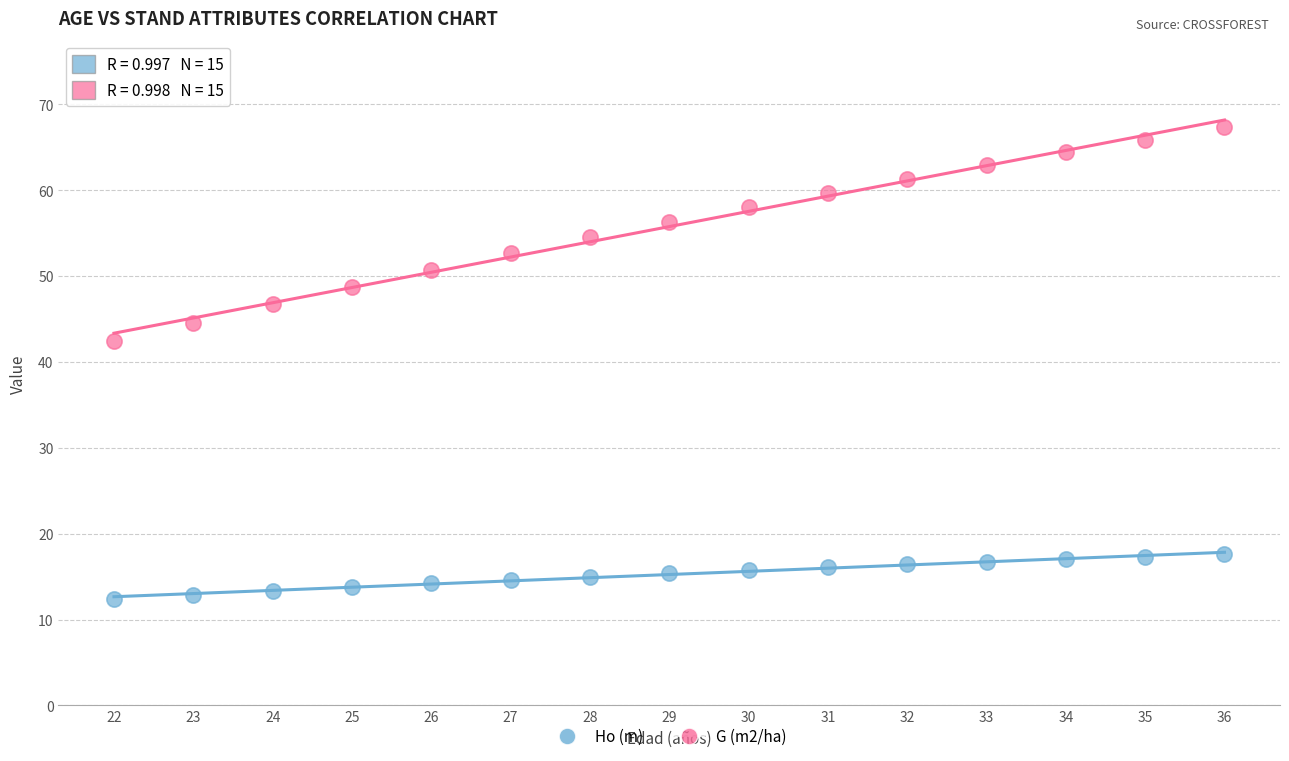

Across all series, what Y value is closest to 39?

42.4